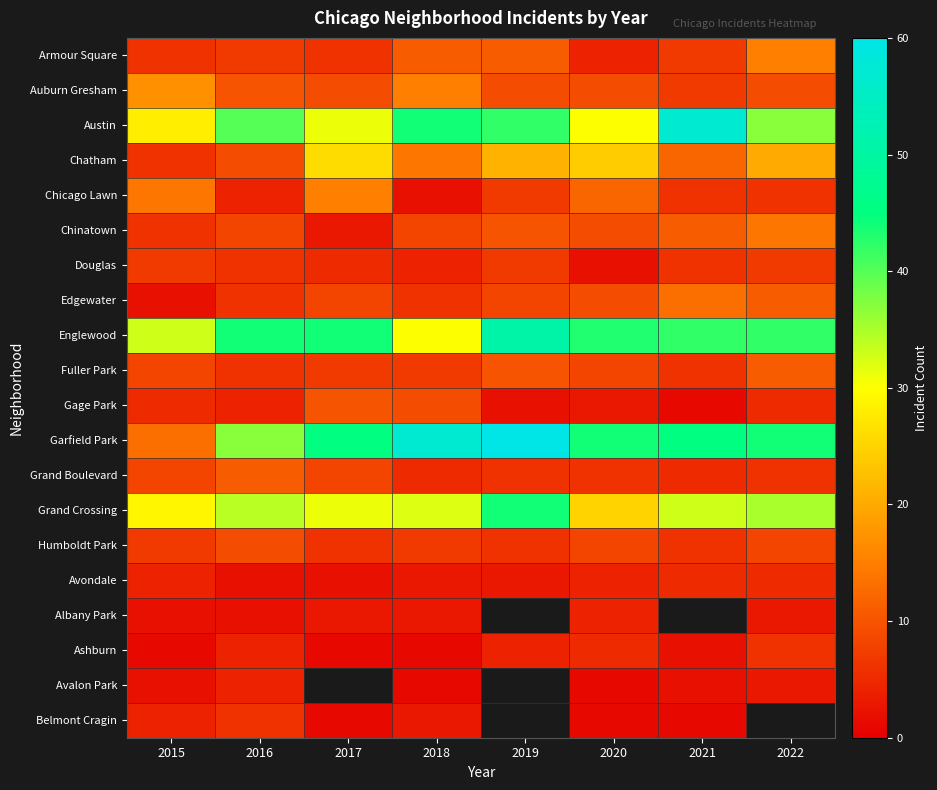

At which category does the chart reach its minimum across all series?

2021